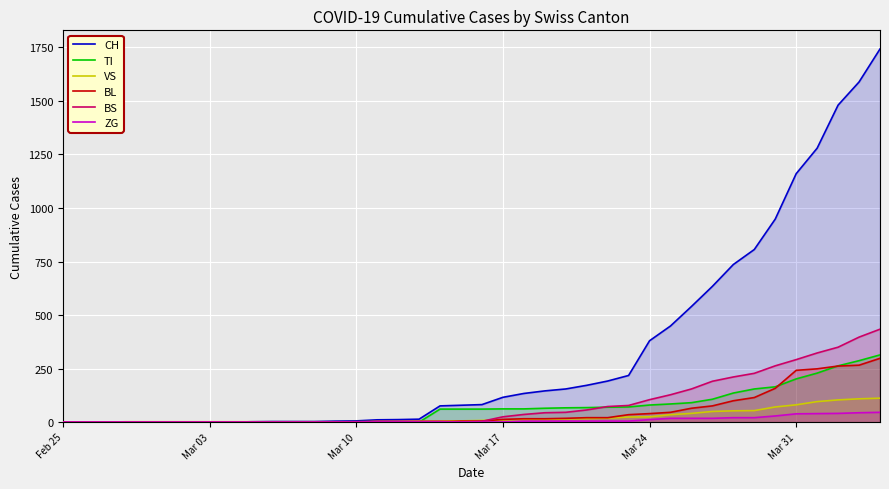

Which series has the largest total across all categories?

CH